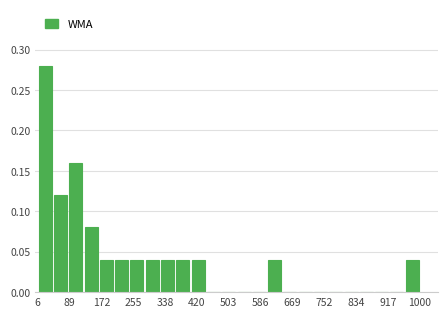

Around what value on the x-axis is the tallest bar? Give the approximate position of its centre, as read against the axis.

30